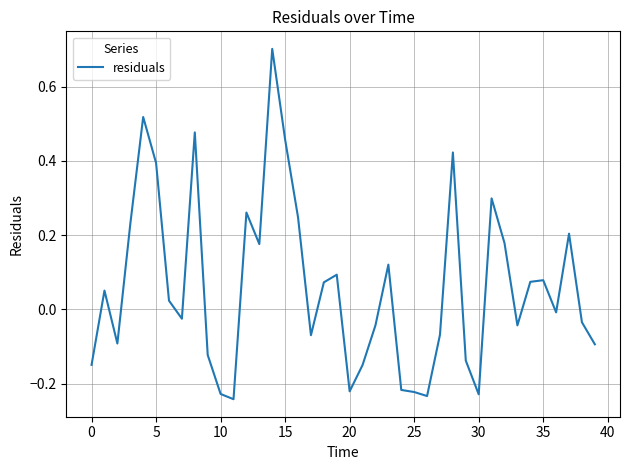

What is the difference between the maximum and minimum values?

0.9